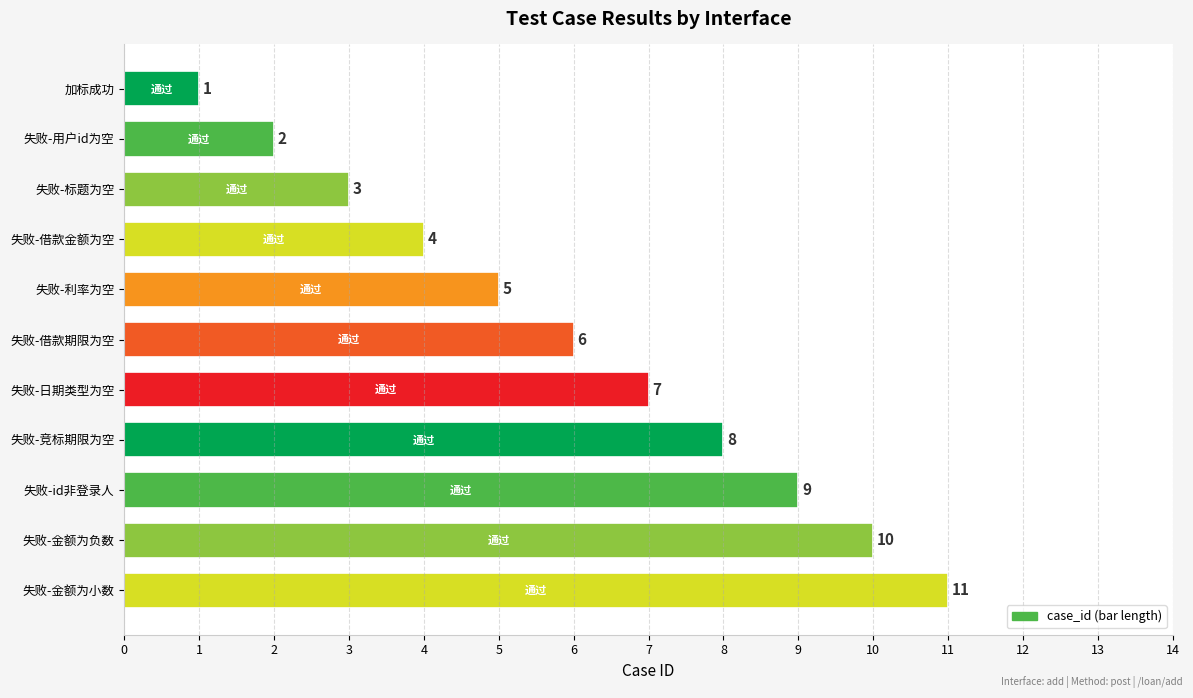

Which category has the lowest value across all series?

加标成功